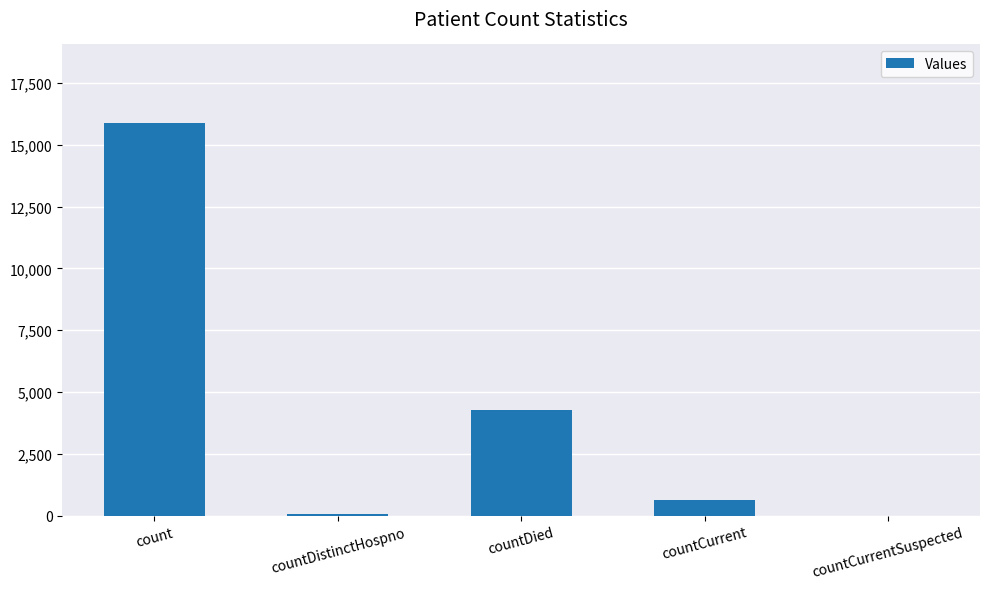

Reading right to left, transcribe all the data shown in this chart.

countCurrentSuspected=0	countCurrent=645	countDied=4252	countDistinctHospno=78	count=15879